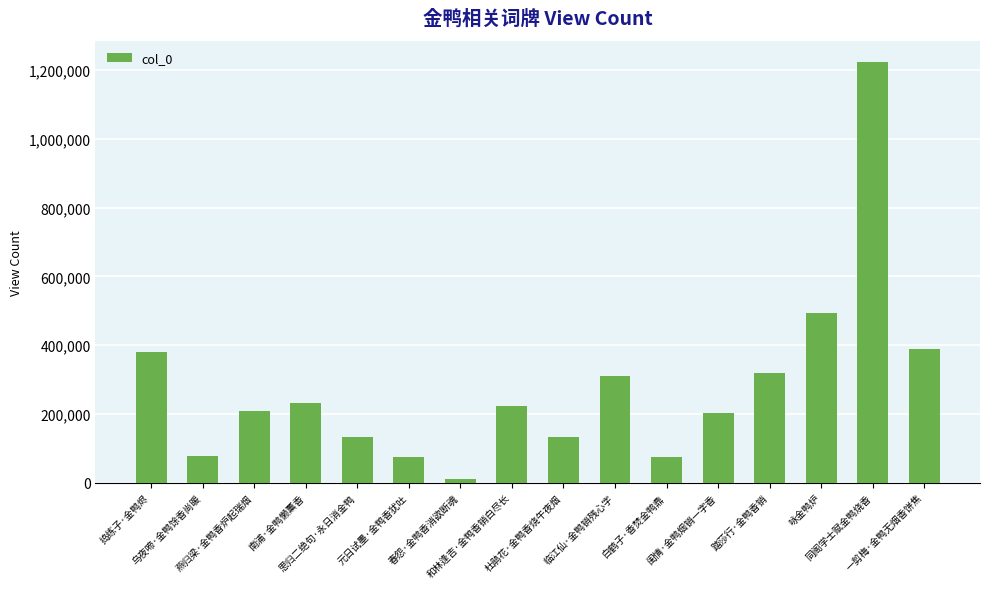

What is the value of the 15th bar from the left?

1223684